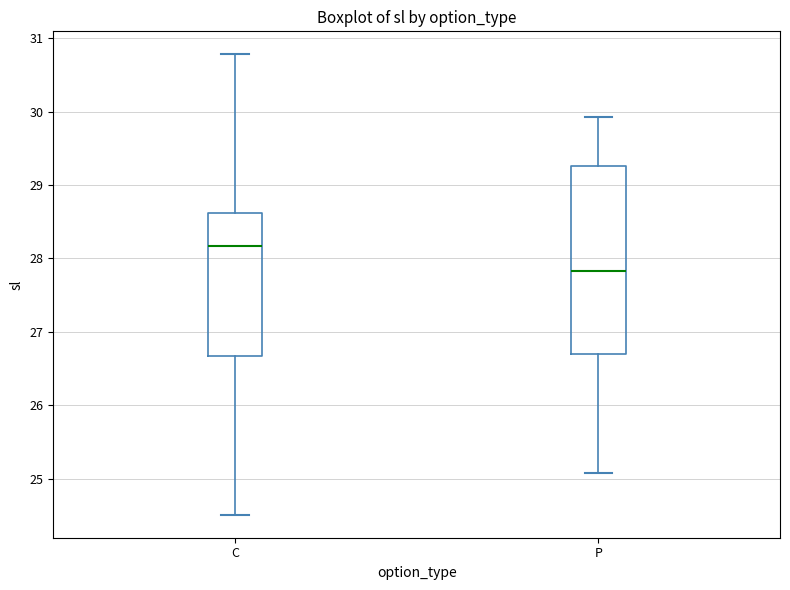

Reading left to right, read every box against the y-axis: the position of its median line, the range the box covers, and the ends of its whiskers. The values are not printed on the chart, so give them approximately, as read against the axis.

C: median 28.2, box 26.7 to 28.6, whiskers 24.5 to 30.8
P: median 27.8, box 26.7 to 29.3, whiskers 25.1 to 29.9